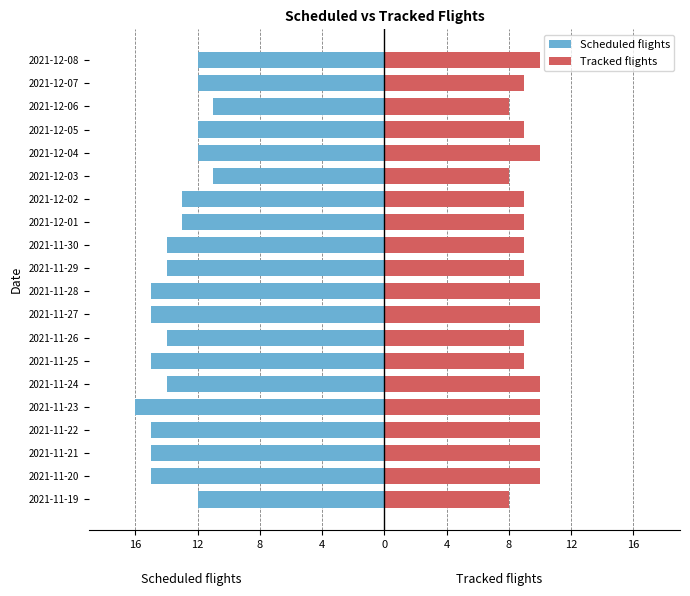

Is it true that Tracked flights equals 3 at 2021-11-19?

False